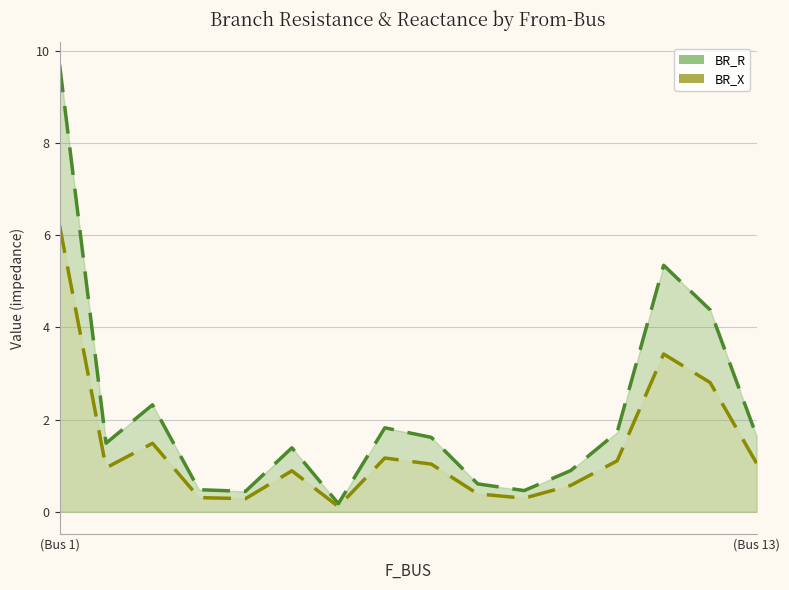

What is the sum of the BR_R line values at 4 and (Bus 1)?

10.1